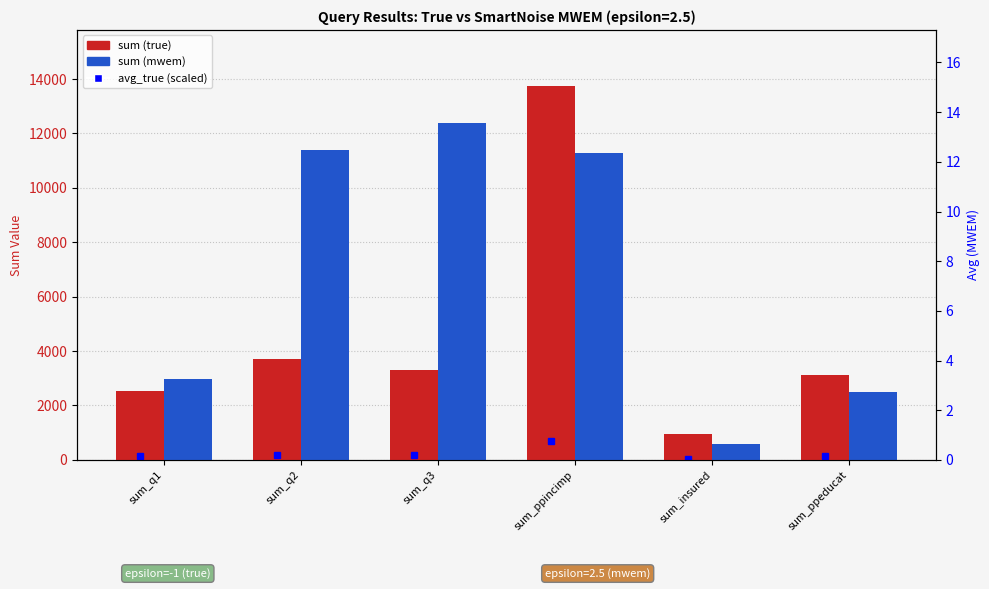

At which category is the sum across all series the highest?

sum_ppincimp